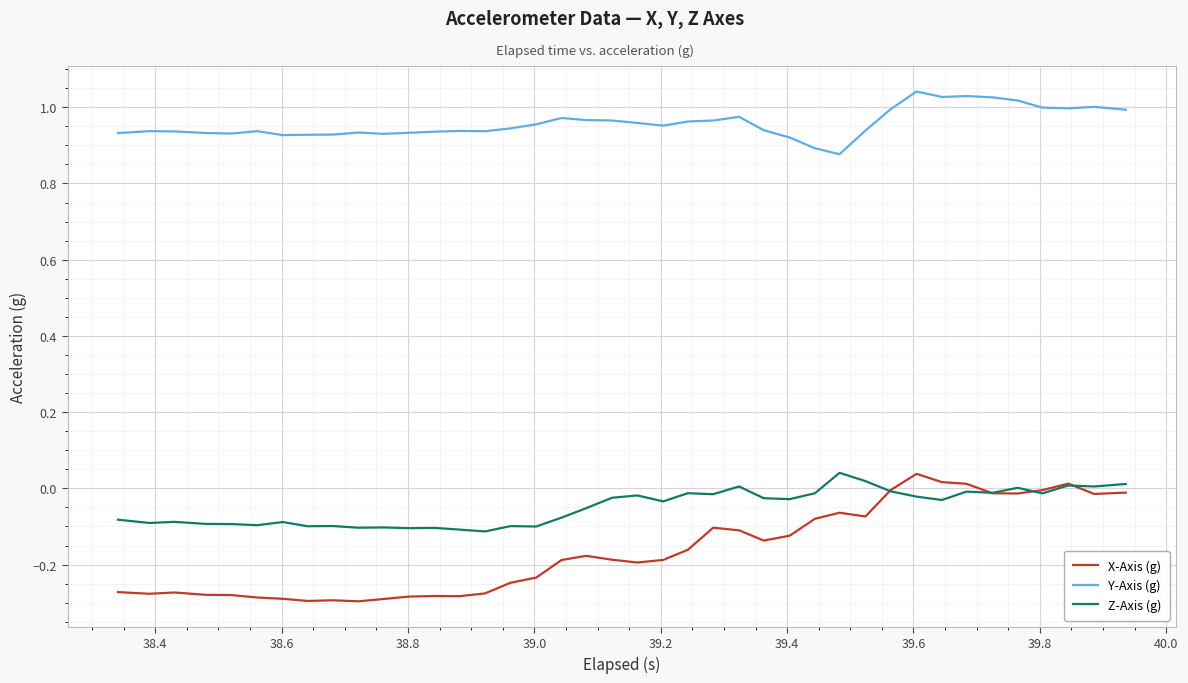

What is the sum of all X-Axis (g) values?

-6.5